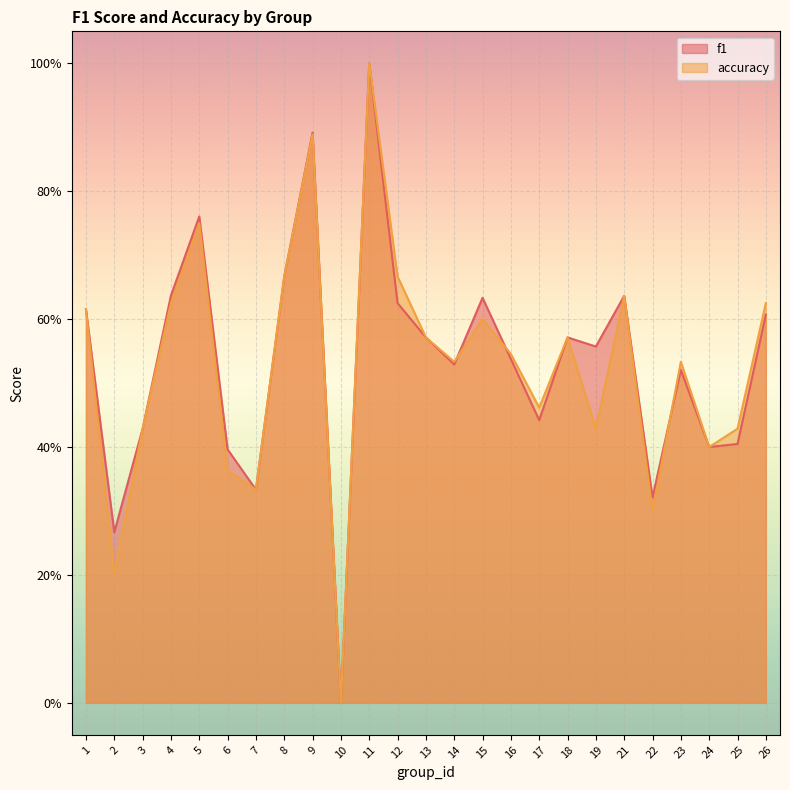

Reading right to left, list all the values displayed in this chart.

f1: 0.6	0.4	0.4	0.5	0.3	0.6	0.6	0.6	0.4	0.5	0.6	0.5	0.6	0.6	1.0	0.0	0.9	0.7	0.3	0.4	0.8	0.6	0.4	0.3	0.6
accuracy: 0.6	0.4	0.4	0.5	0.3	0.6	0.4	0.6	0.5	0.5	0.6	0.5	0.6	0.7	1.0	0.0	0.9	0.7	0.3	0.4	0.8	0.6	0.4	0.2	0.6